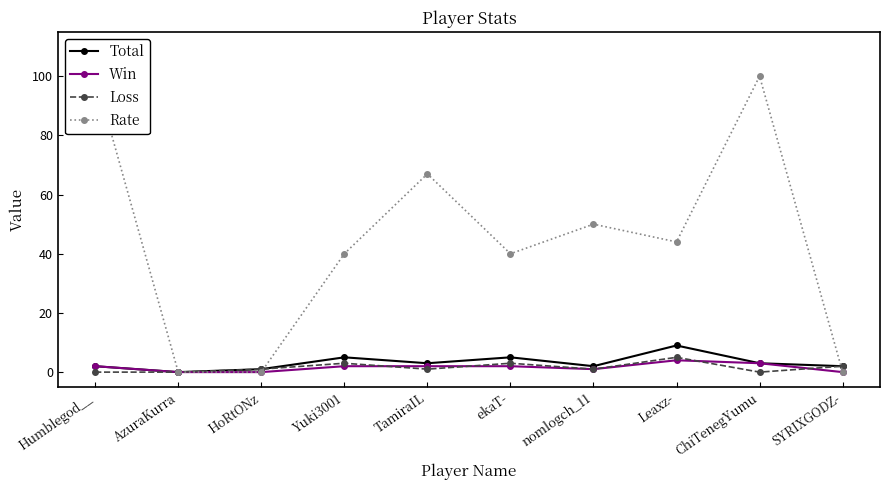

What position from the right is AzuraKurra?

9